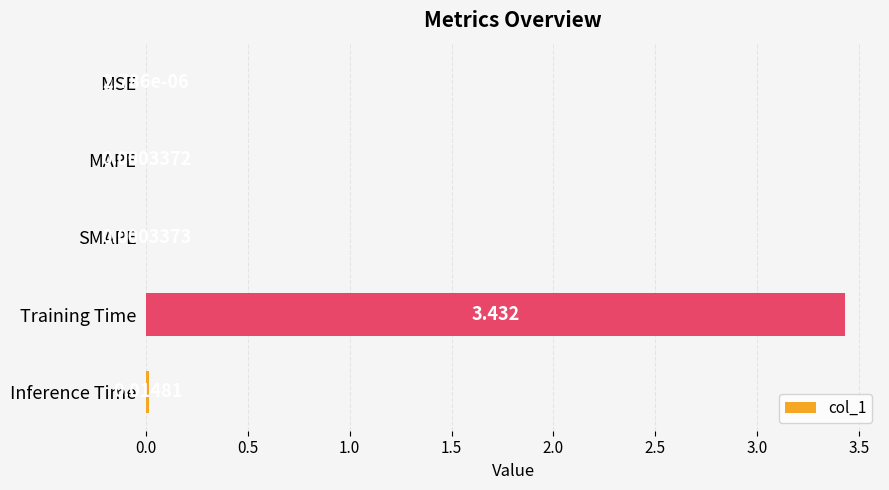

Between SMAPE and MSE, which is larger?

SMAPE